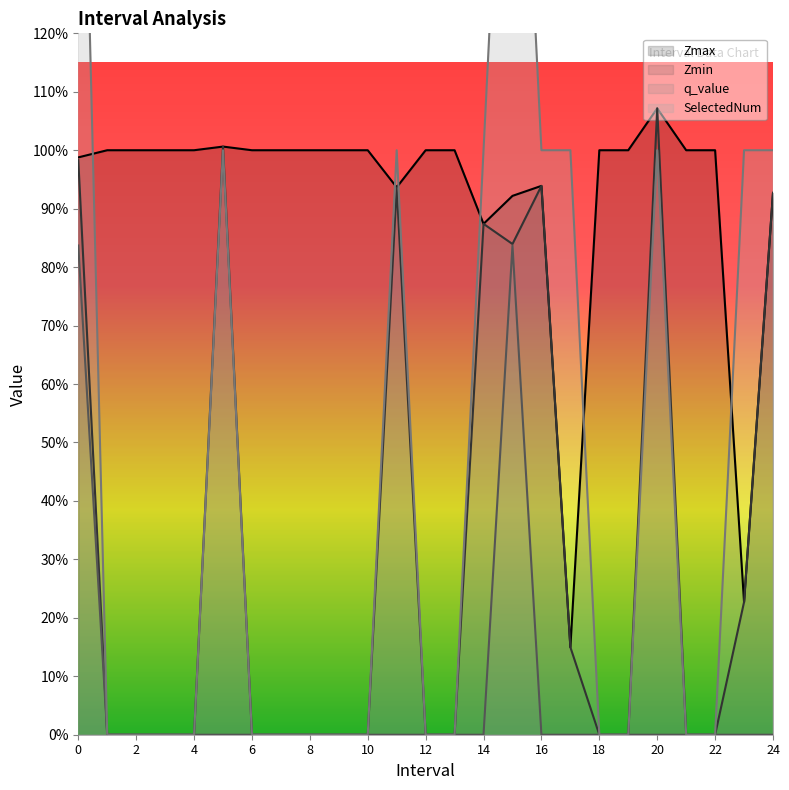

What is the sum of all Zmax values?

23.0